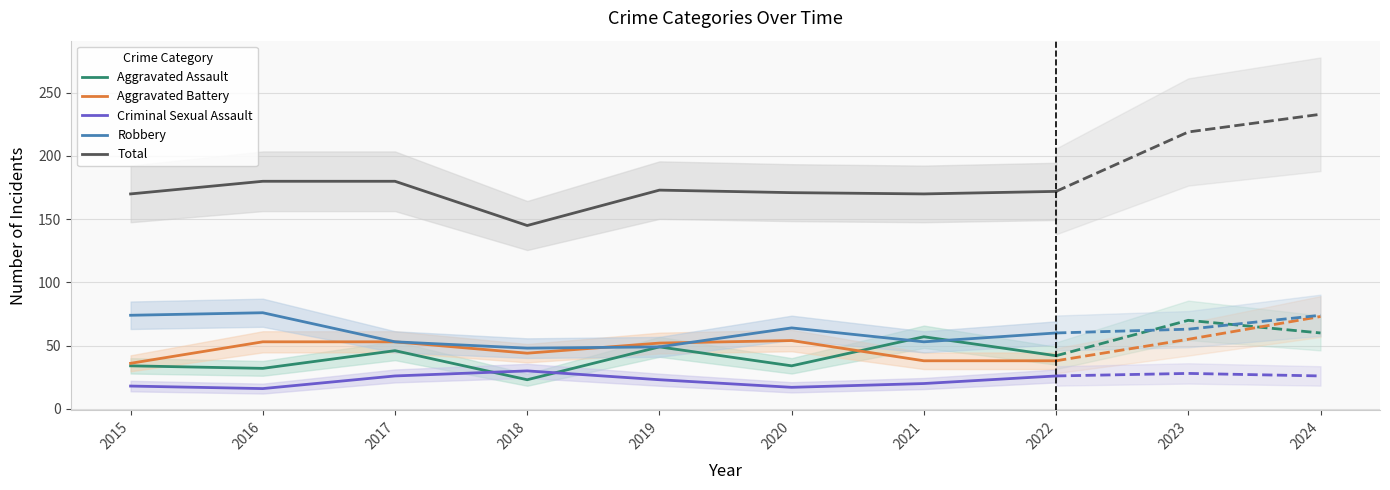

True or false: Total and Aggravated Assault cross at least once.

False